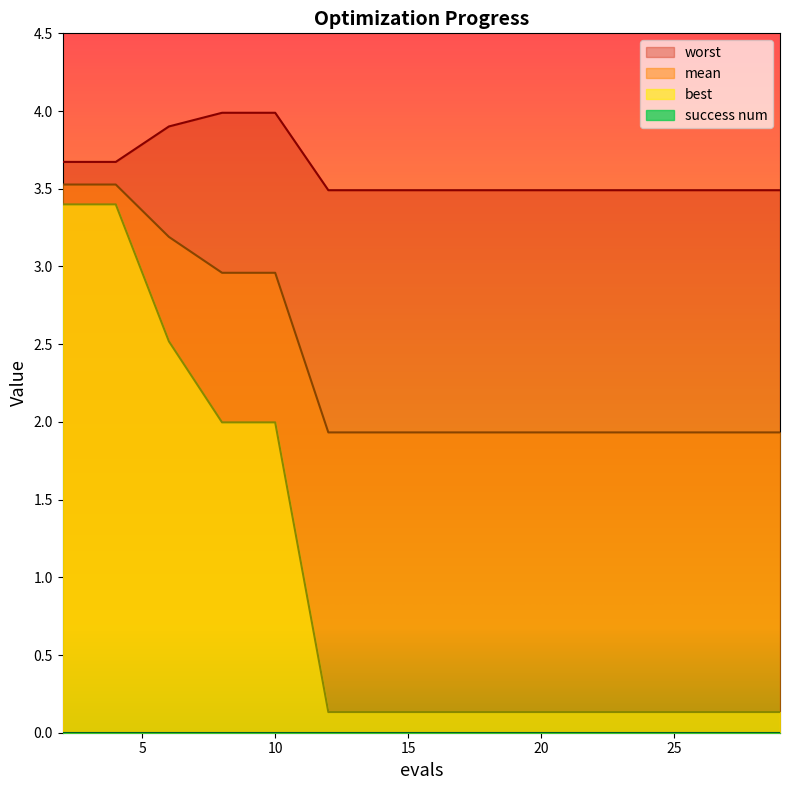

Which category has the highest value in the mean series?

2